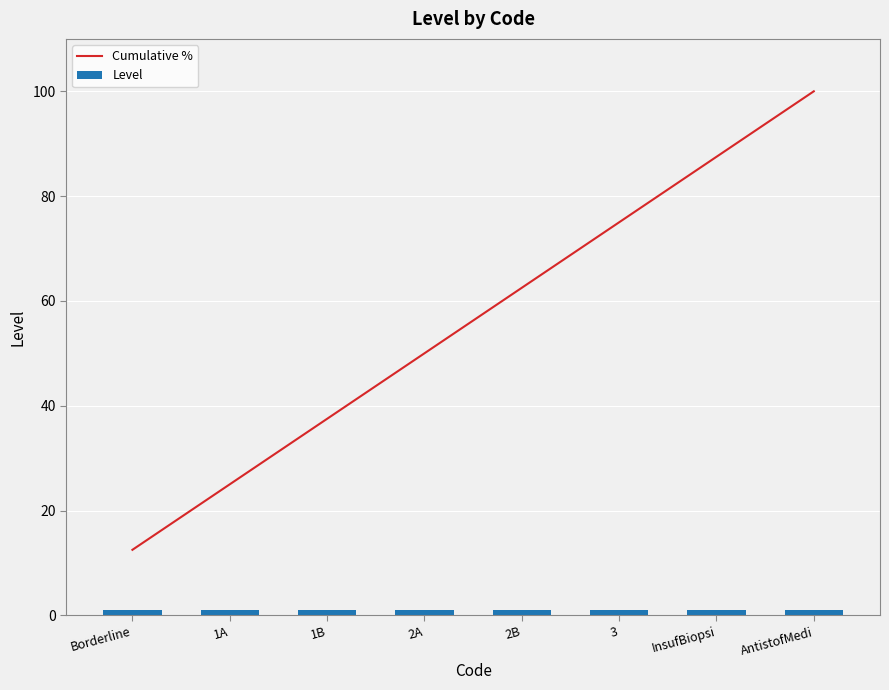

At which category is the sum across all series the highest?

AntistofMedi